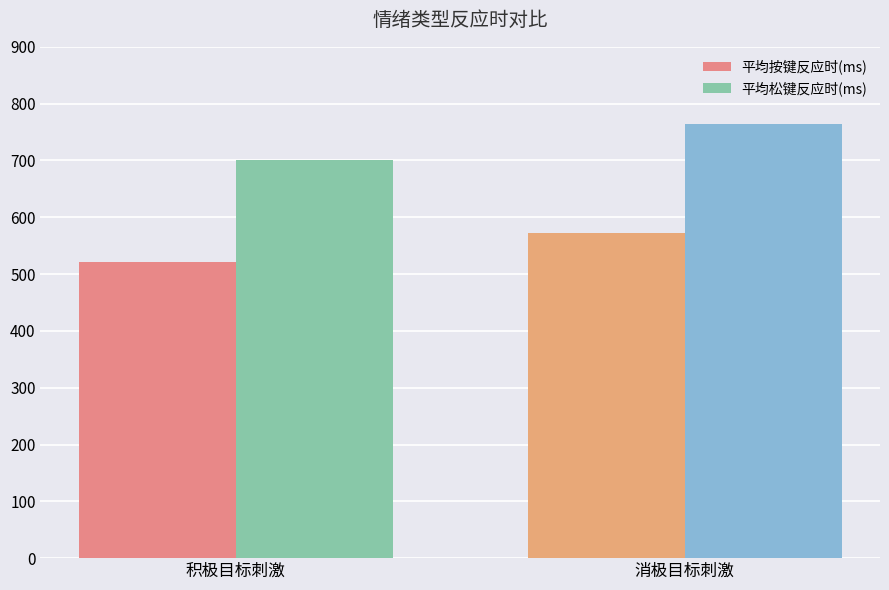

What is the label of the 2nd bar from the right?

积极目标刺激